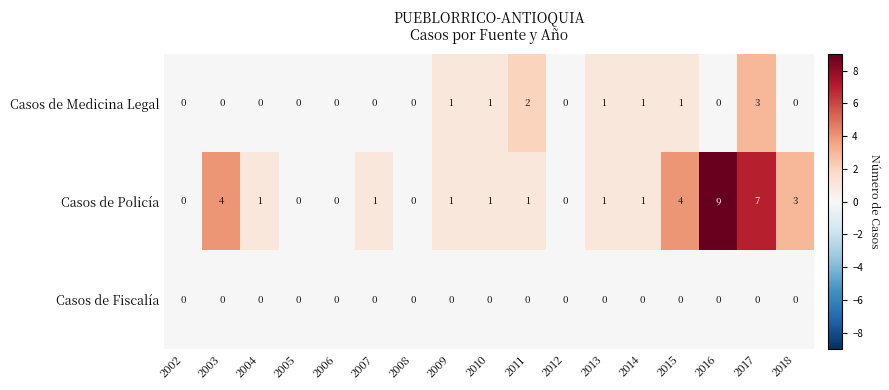

Which series has the largest range (max minus min)?

Casos de Policía